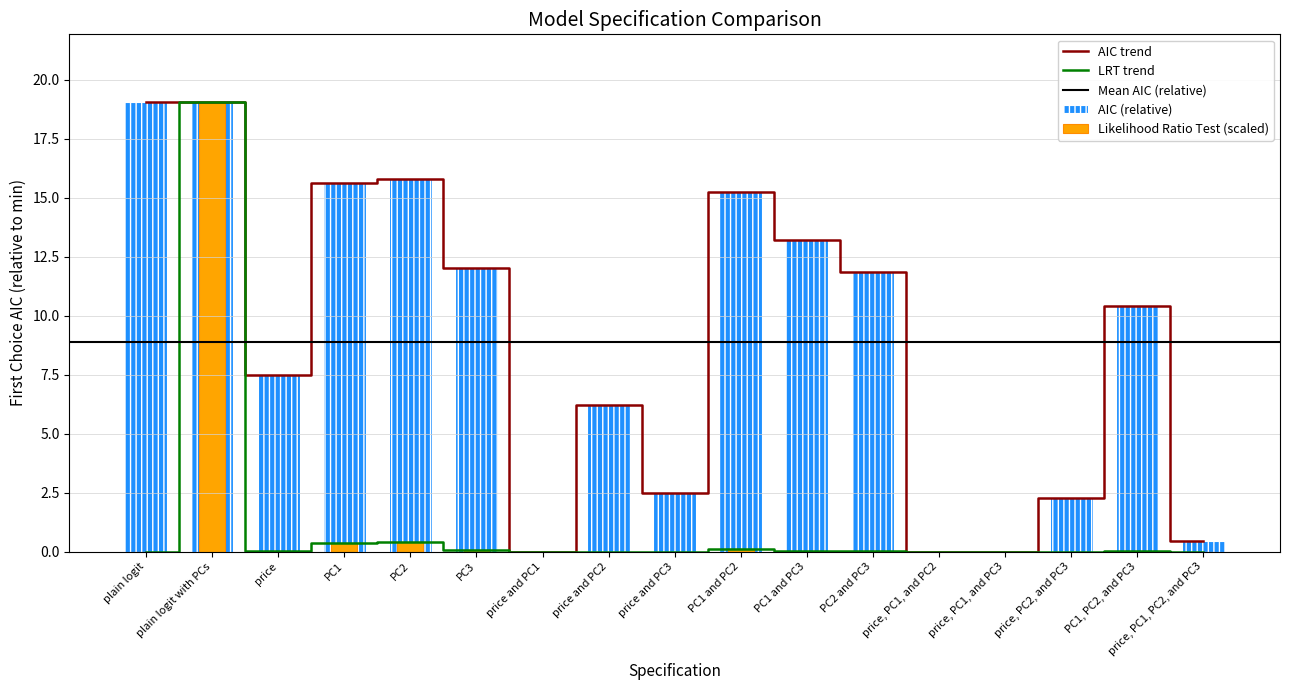

What position from the right is PC1?

14